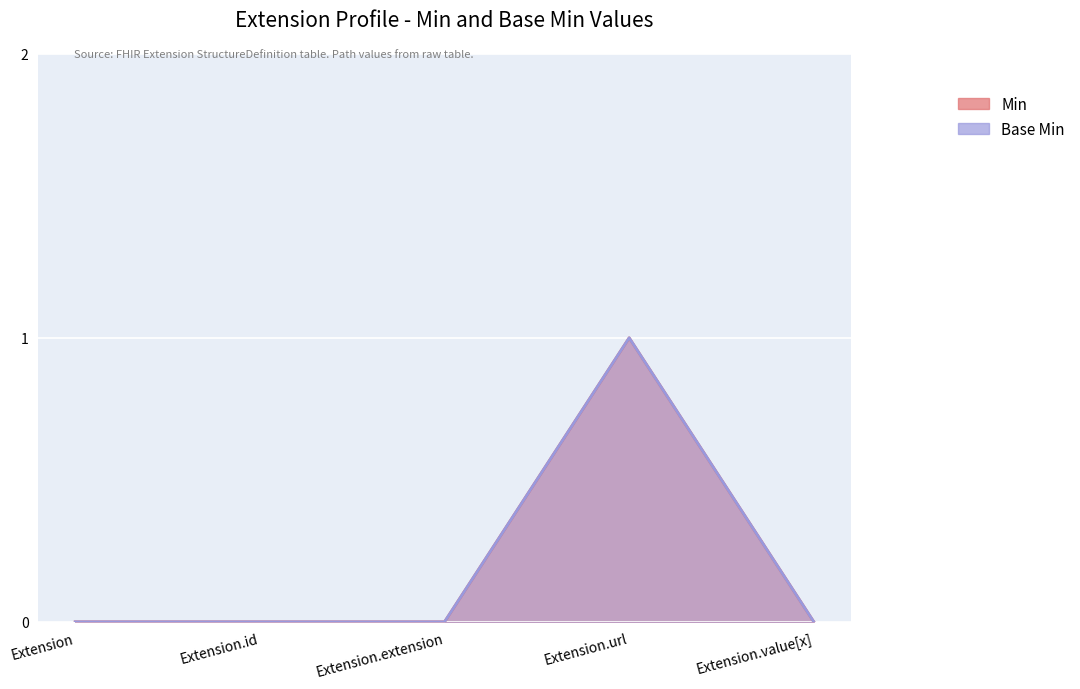

The value of Base Min at Extension.id is 1. True or false?

False